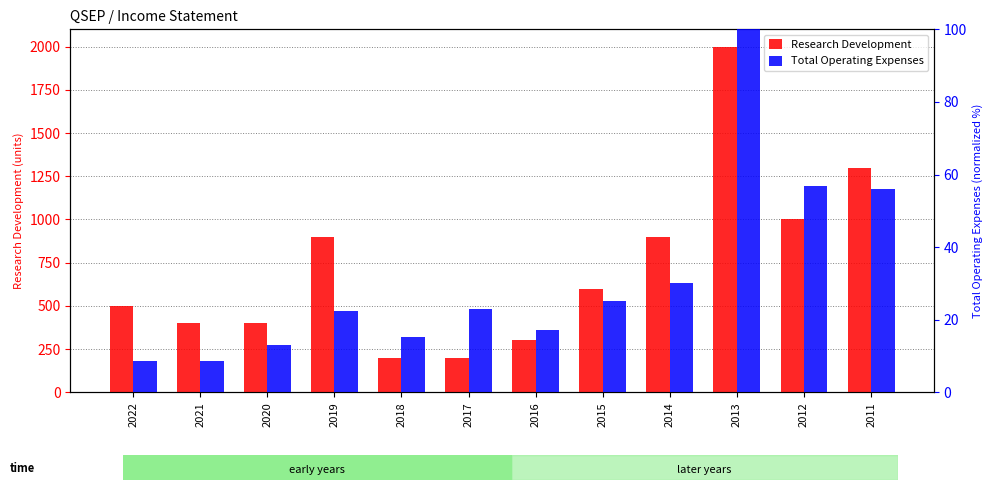

Between 2021 and 2017, which is larger?

2021